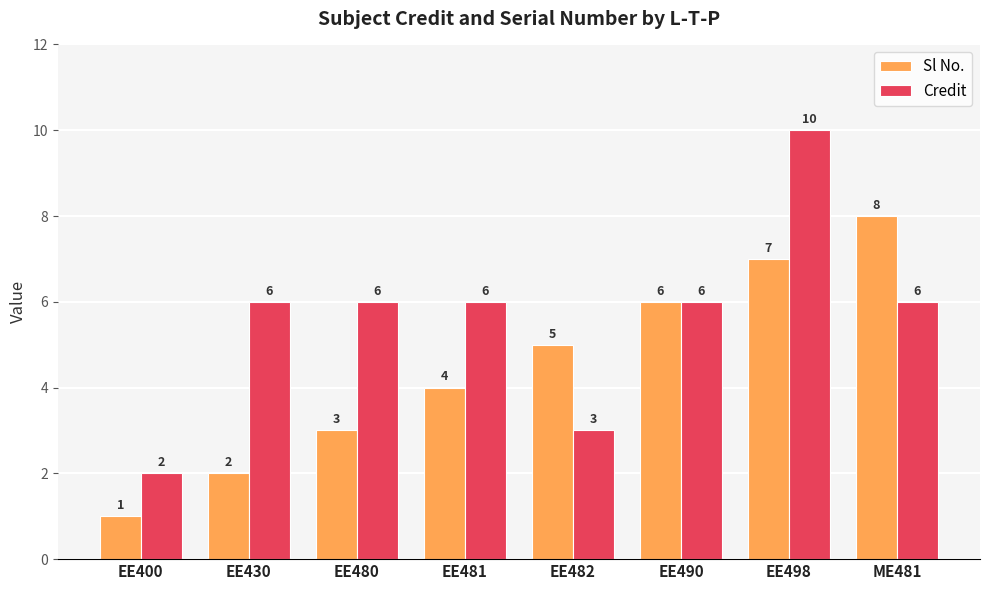

What is the sum of the Credit values at EE400 and EE480?

8